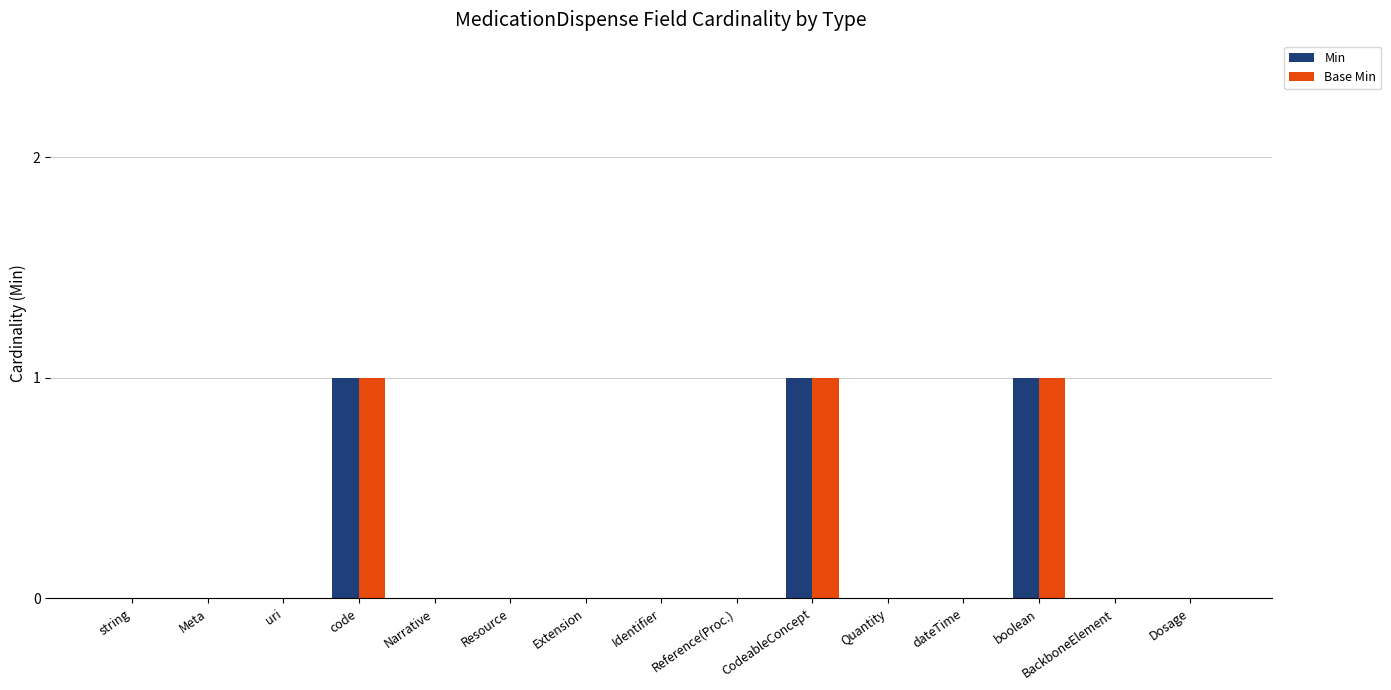

True or false: Base Min has a value of 0 at Resource.

True